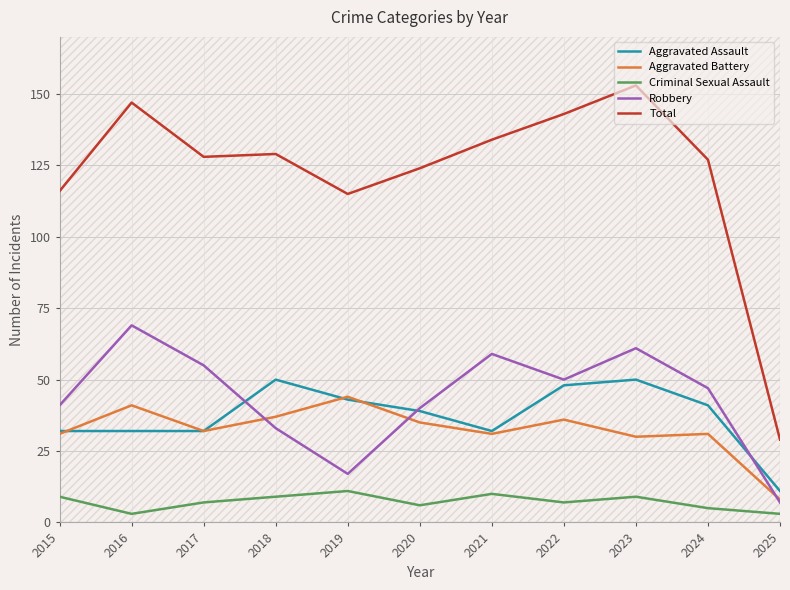

Where does the Total series first go above 128?

2016